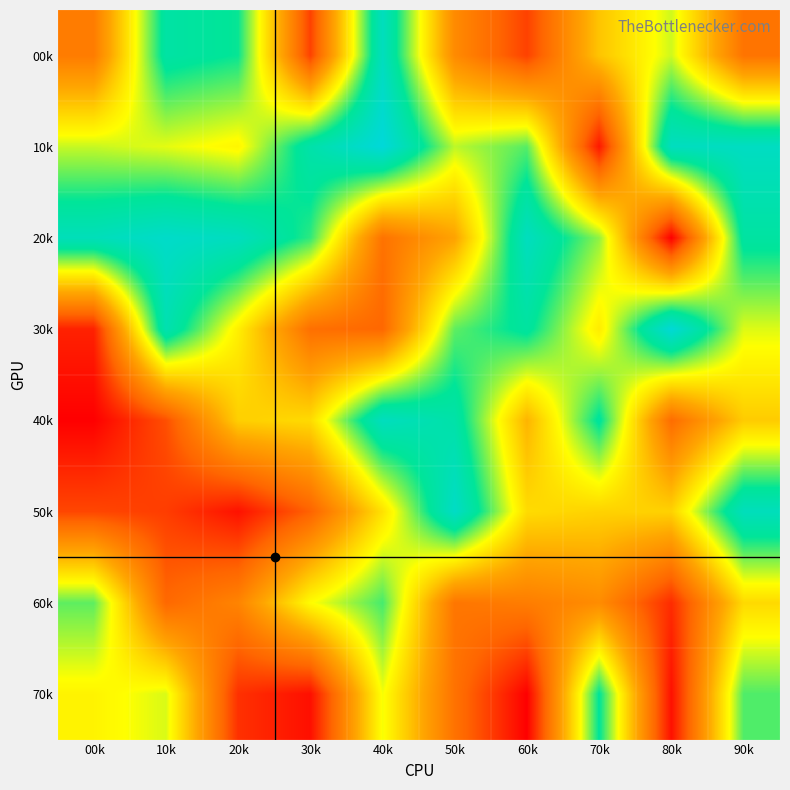

What is the spread (max minus min) of values at 30k?

805813